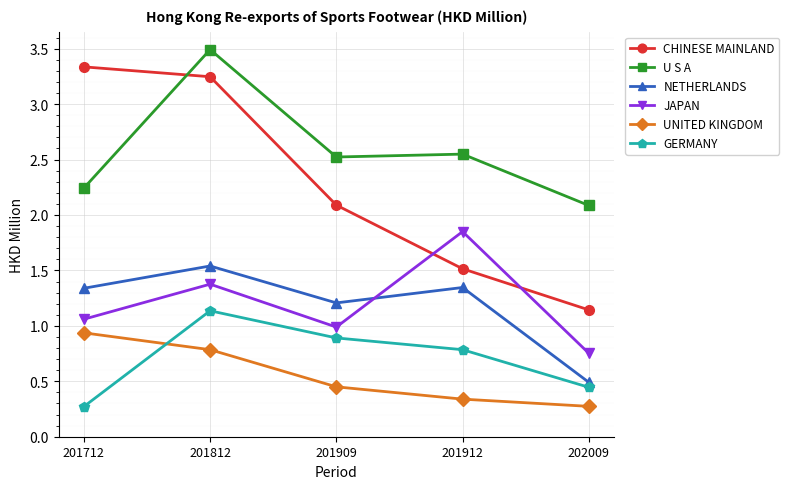

Is the value of GERMANY at 201909 greater than the value of JAPAN at 201909?

No